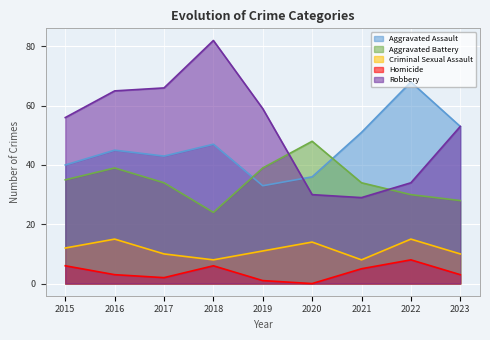

The value of Aggravated Battery at 2021 is 34. True or false?

True